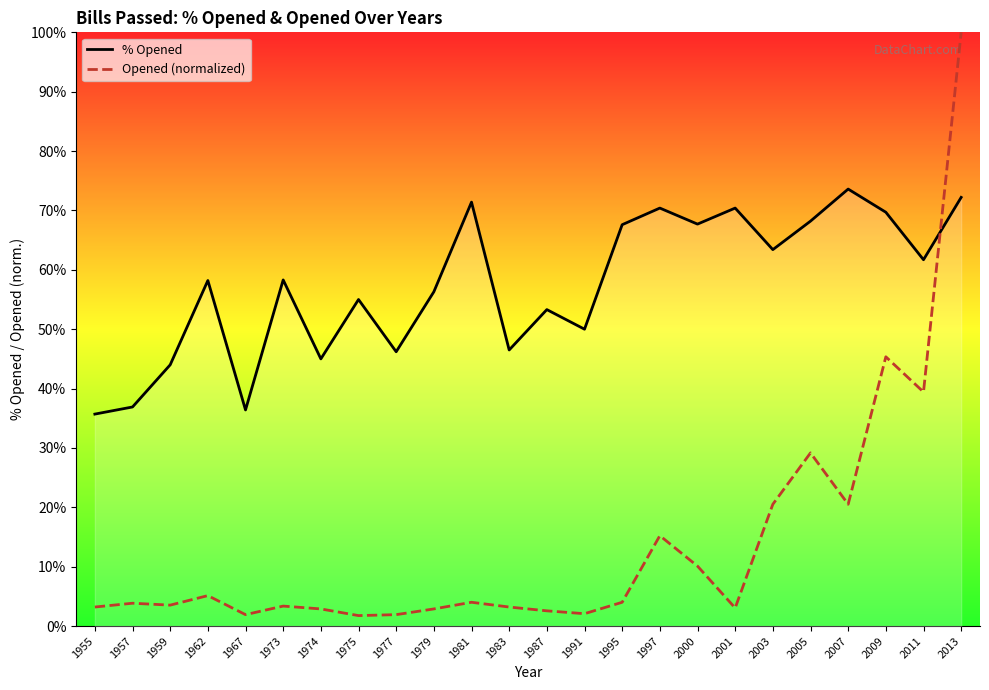

At 1962, list the series in order from smallest to largest.

Opened (normalized), % Opened